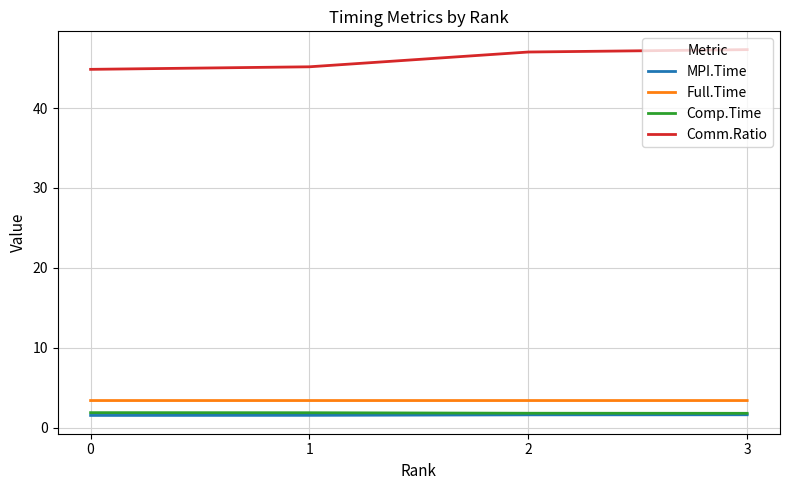

What is the total value across all series at 0?

51.6